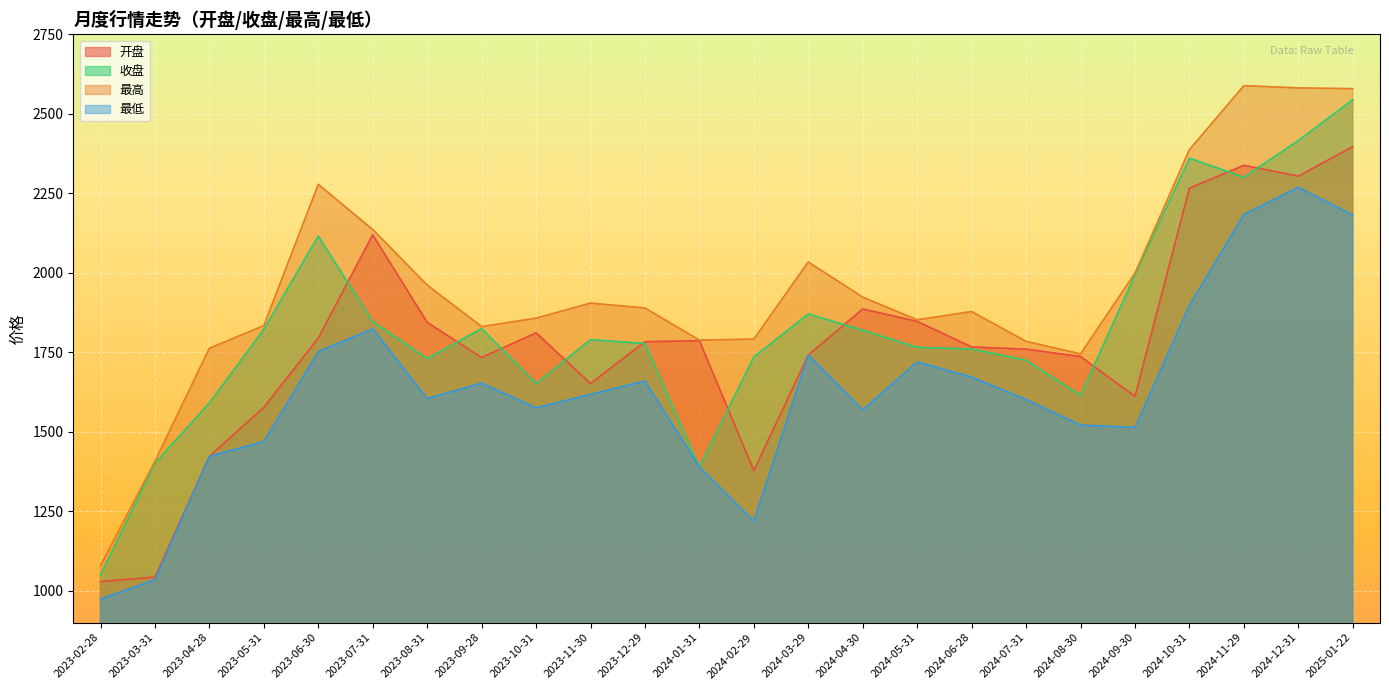

How many series are shown in this chart?

4